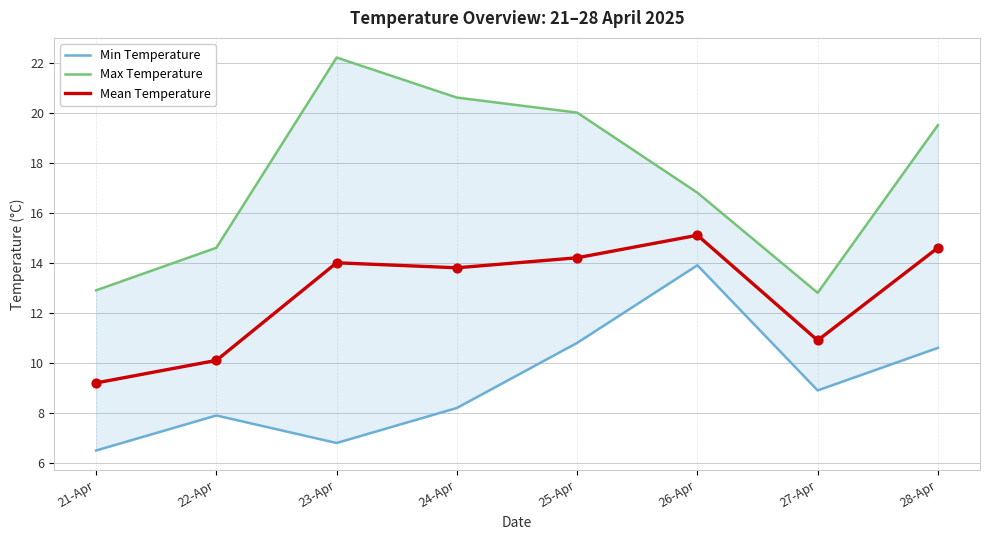

At which category is the sum across all series the highest?

26-Apr